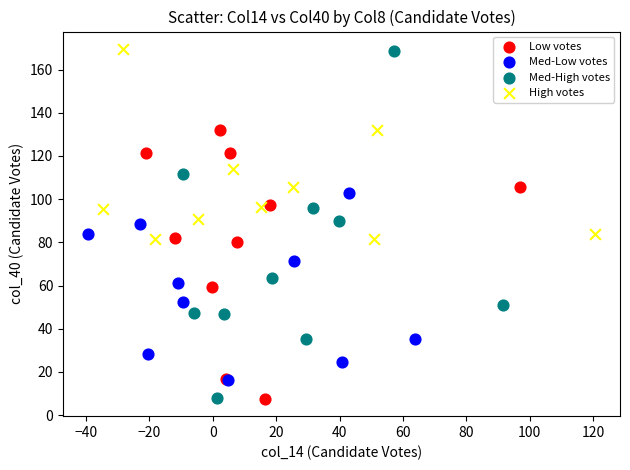

Which series has the widest spread of Y values?

Med-High votes